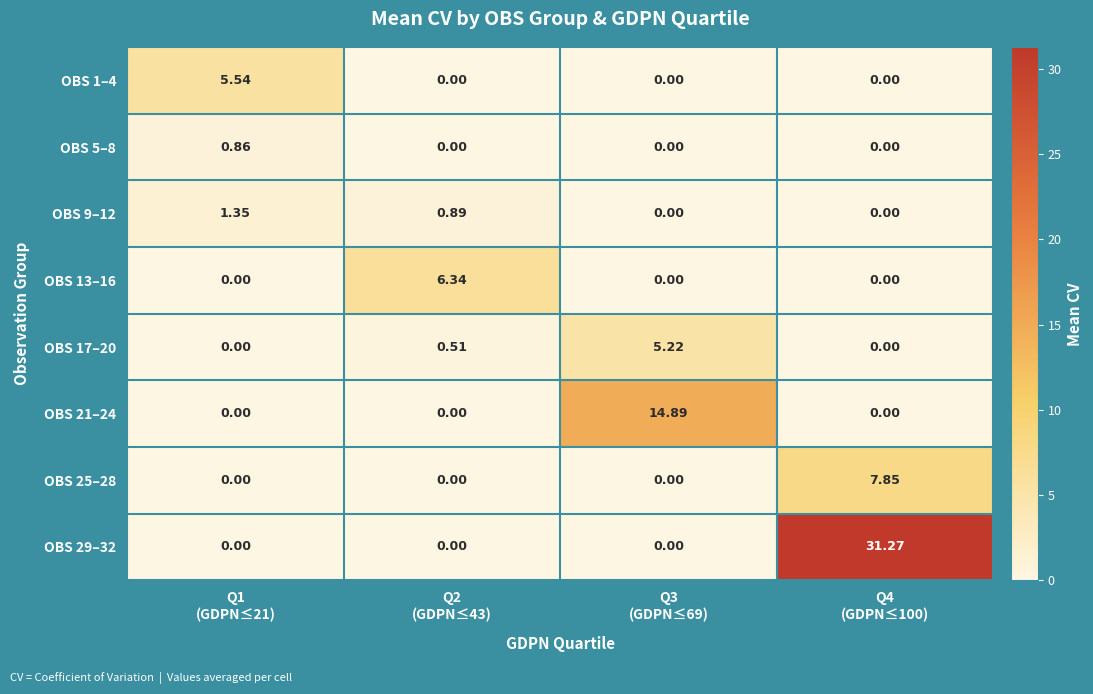

What is the greatest value displayed?

31.3